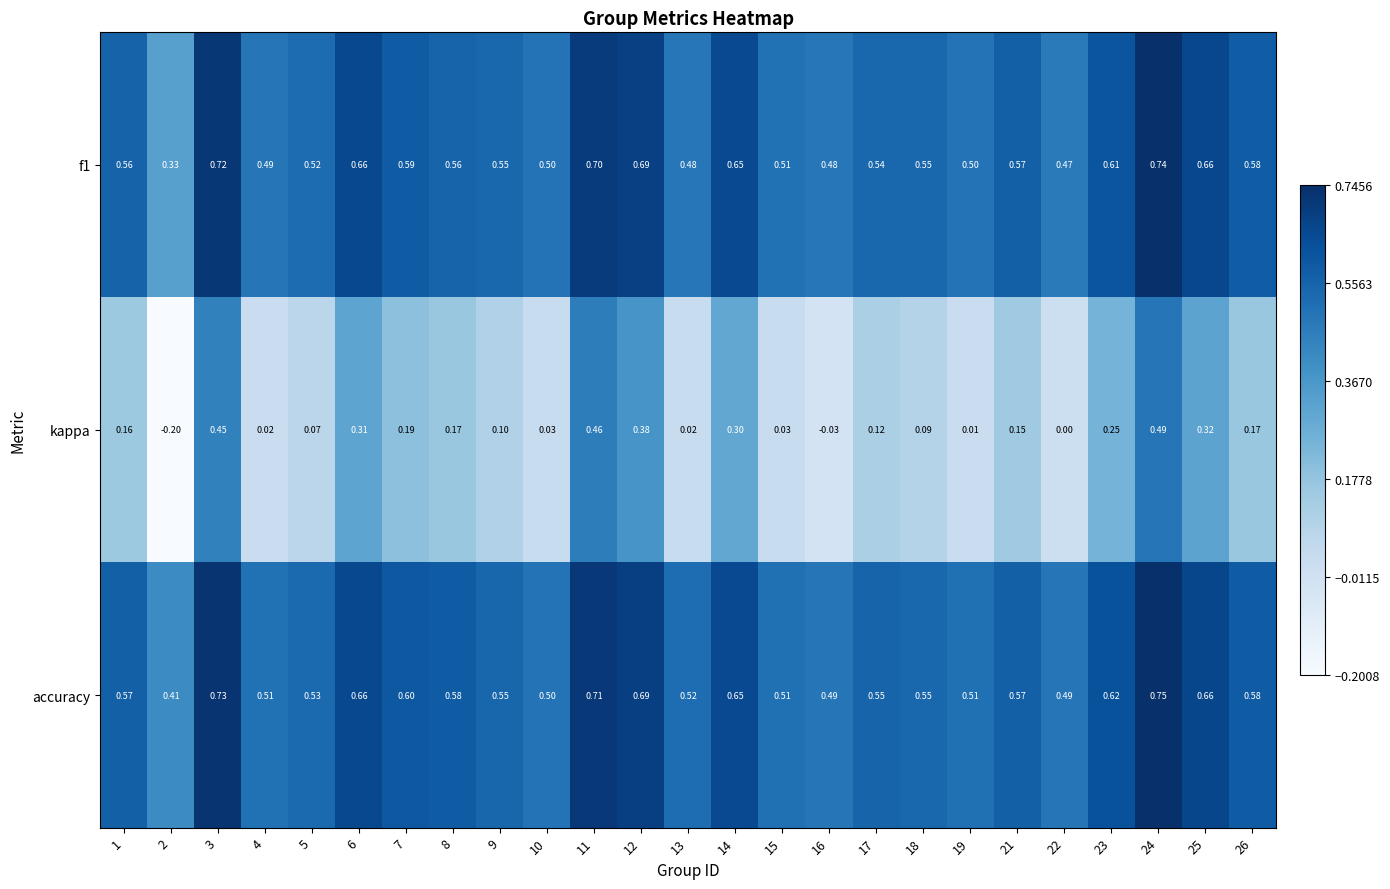

Between 3 and 10, which series saw the biggest shift?

kappa